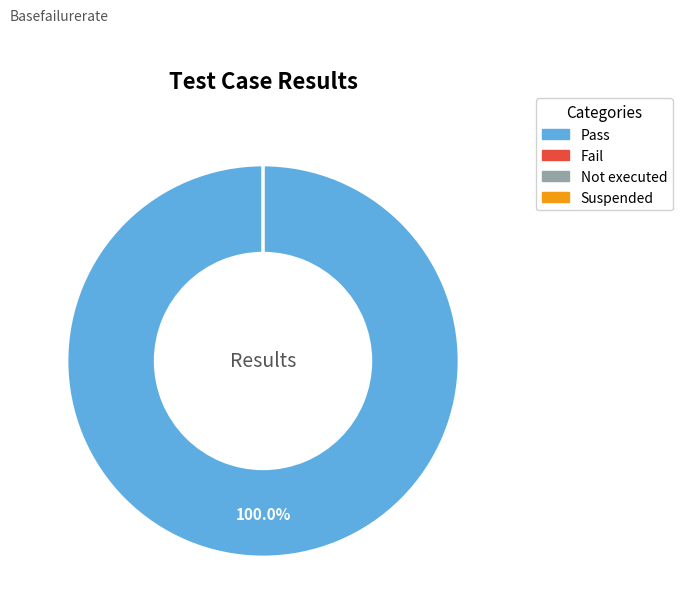

What portion of the pie excludes Suspended?

100.0%